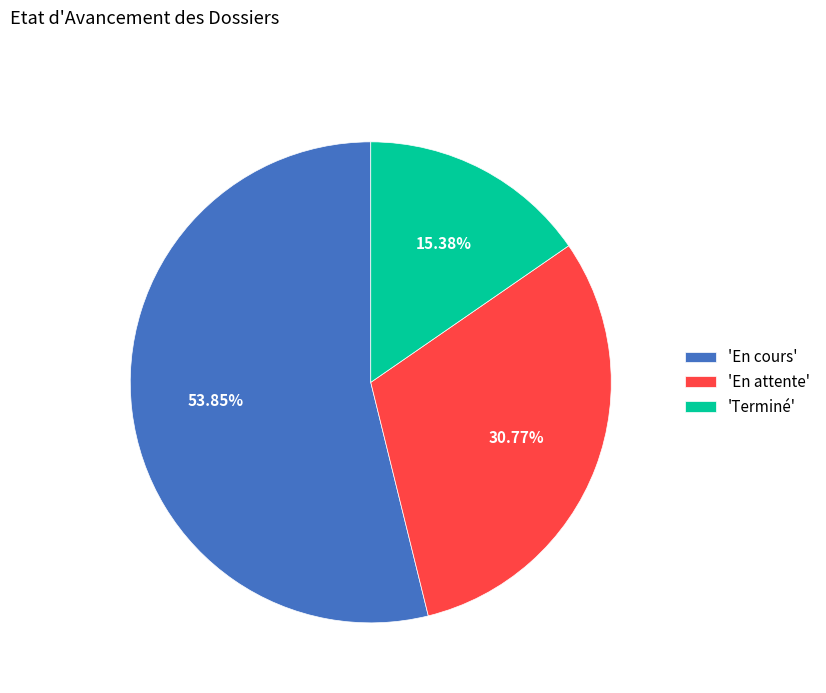

Which has a higher value, 'En cours' or 'Terminé'?

'En cours'